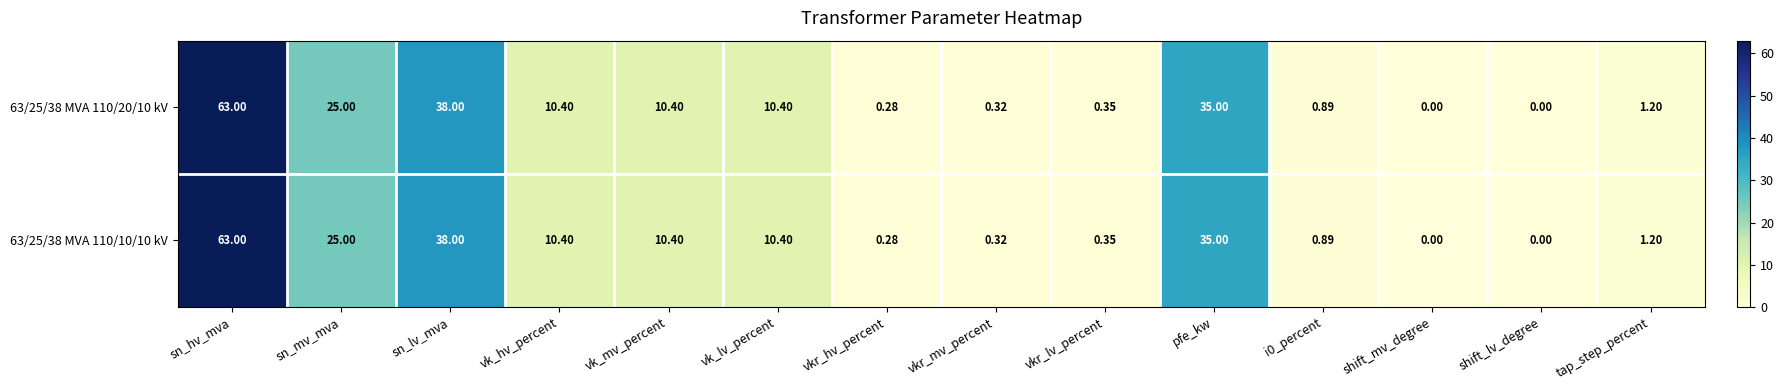

Which label corresponds to the largest value in the chart?

sn_hv_mva